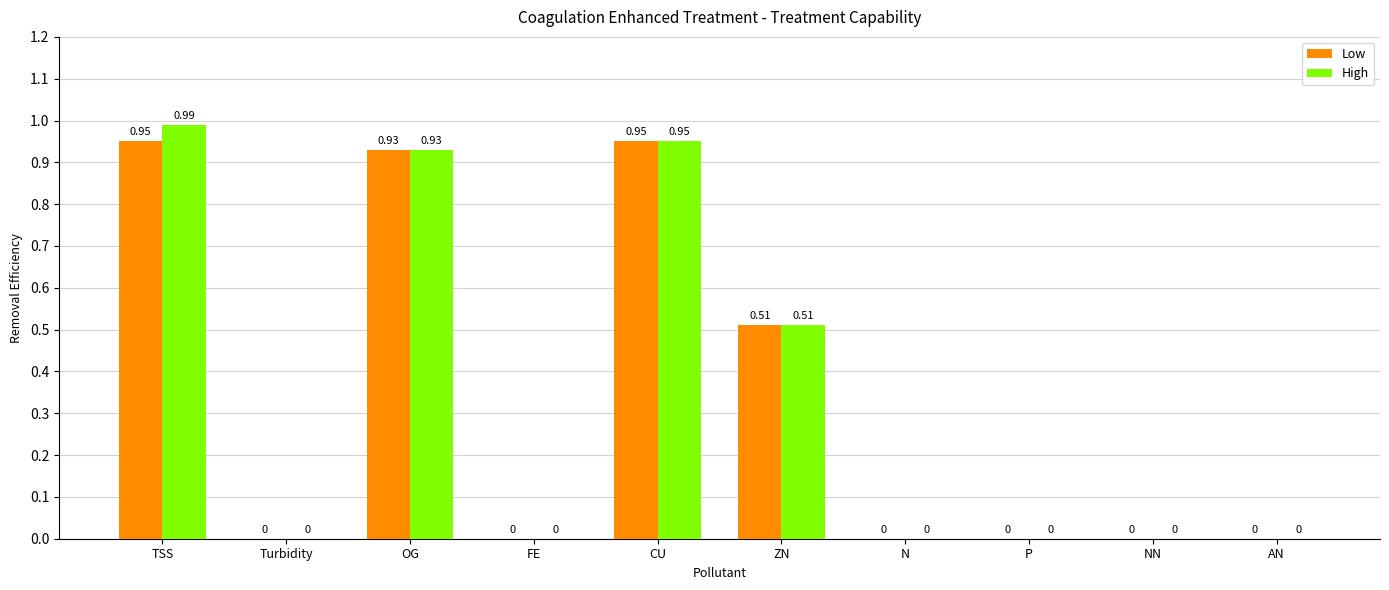

At which category does the chart reach its peak across all series?

TSS